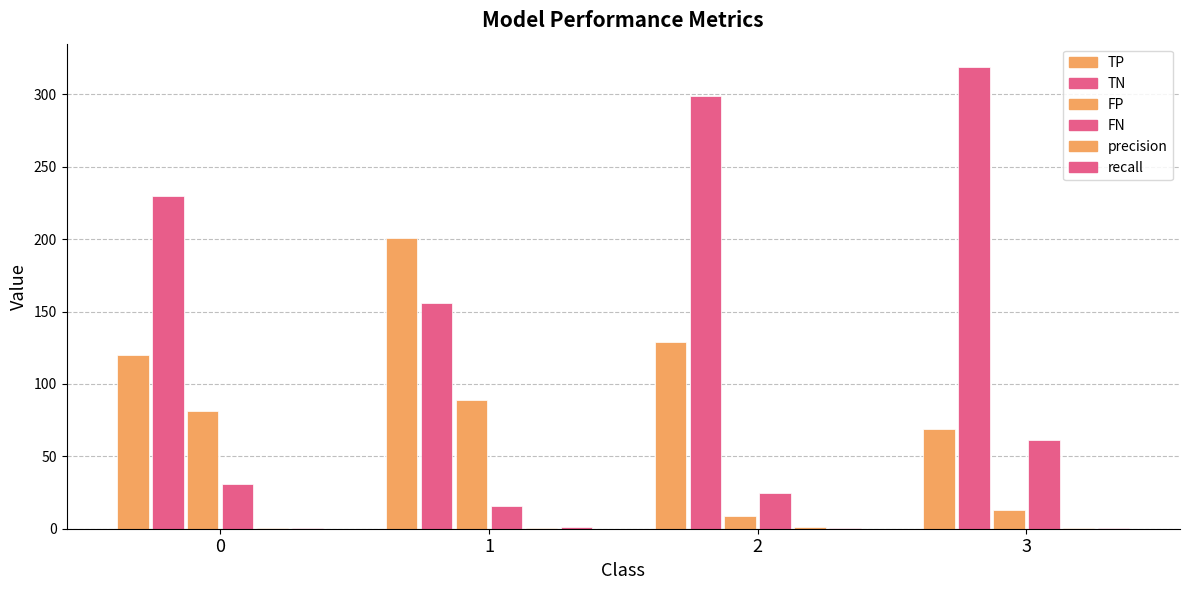

What is the value of the TN bar at the 2nd from the left?

156.0